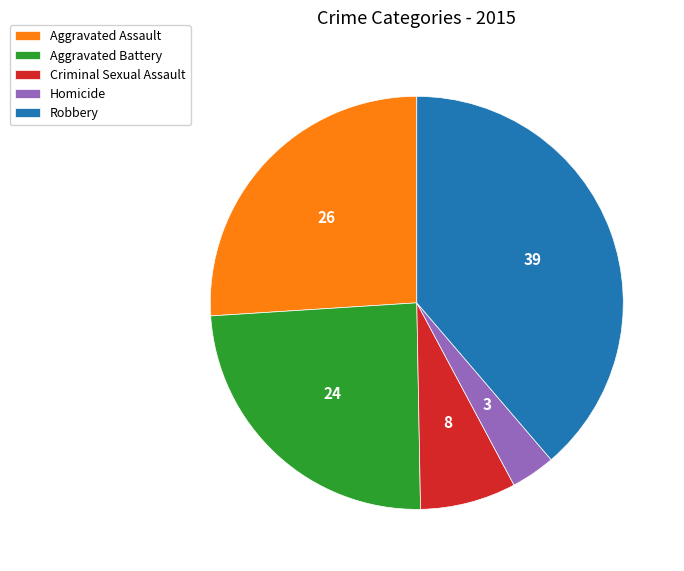

True or false: Criminal Sexual Assault accounts for 1% of the total.

False